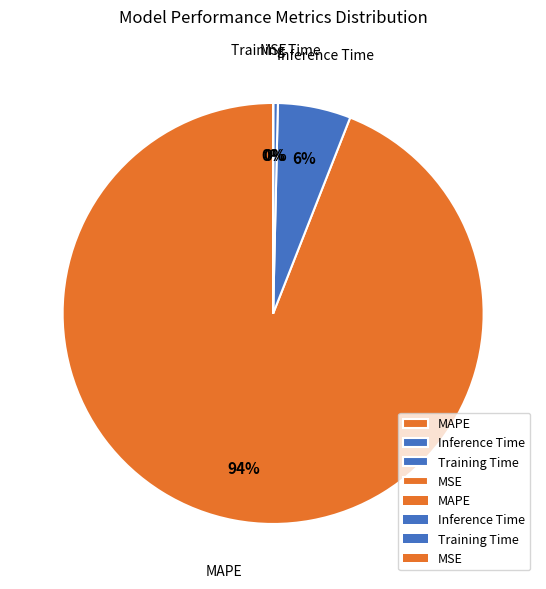

Combined, do MAPE and Inference Time account for over 50%?

Yes